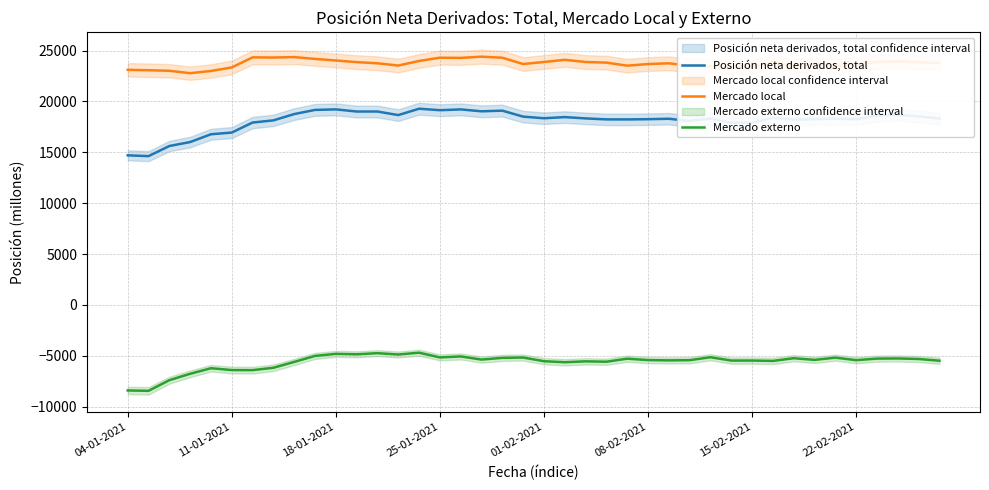

What is the highest value of the Mercado local series?

24400